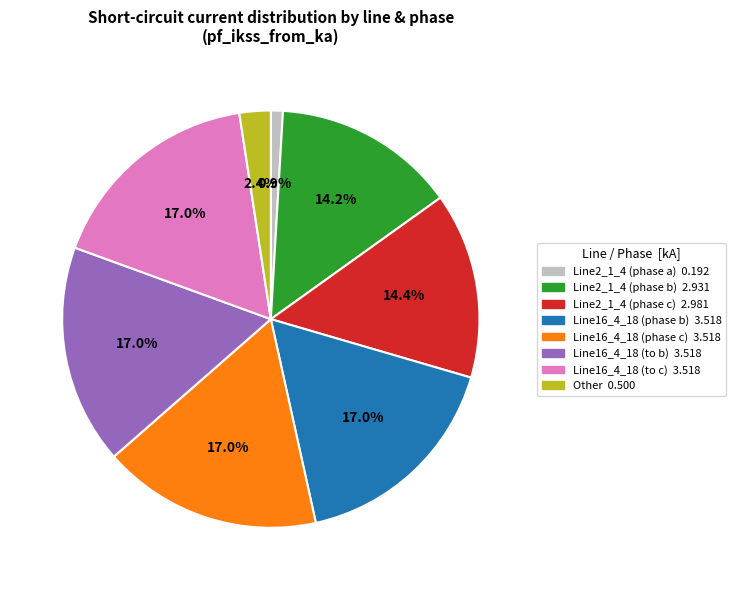

Does any single category account for the majority?

No